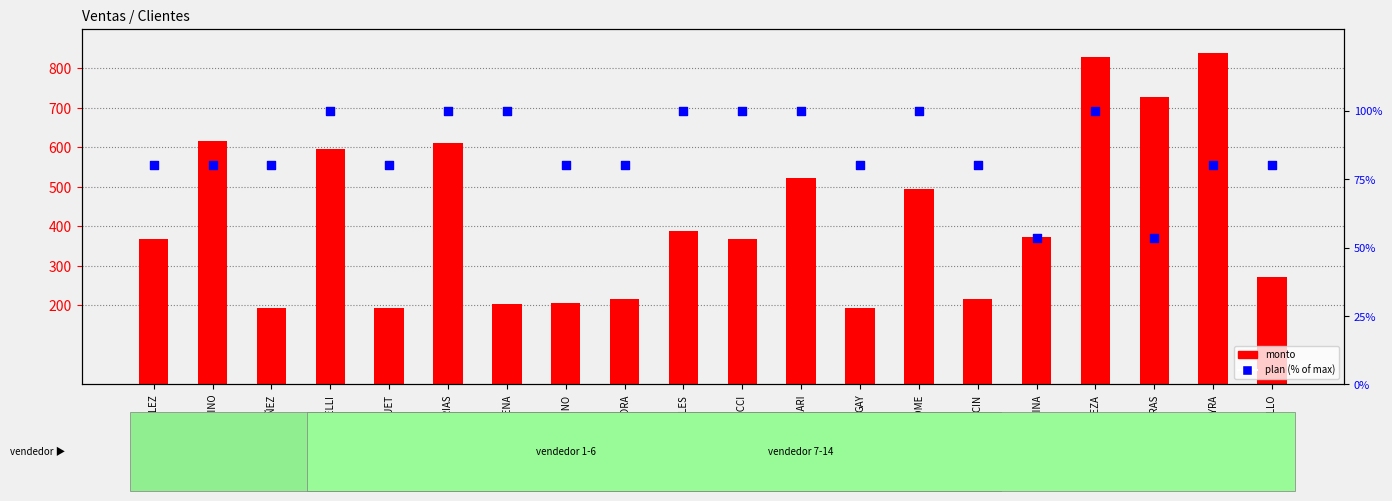

Is the value of plan (% of max) at BAEZA greater than the value of monto at GONZALEZ?

No